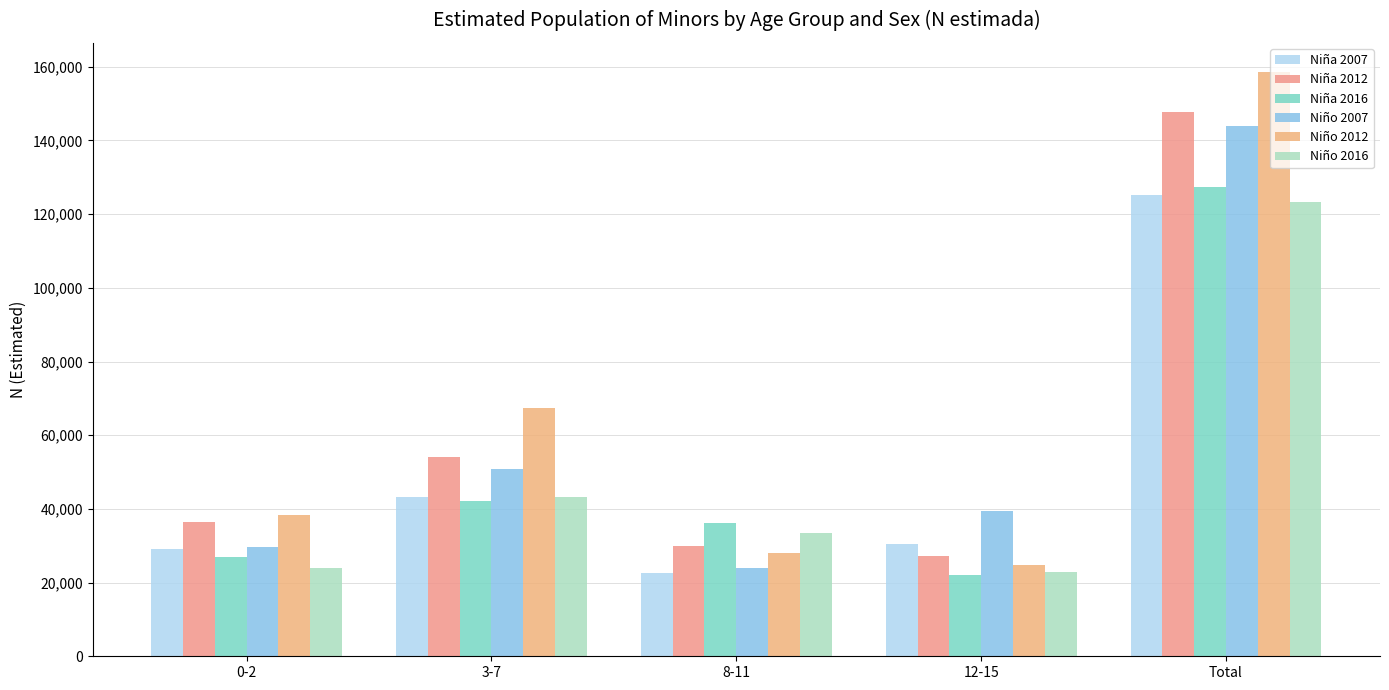

What are all the series names shown in the legend?

Niña 2007, Niña 2012, Niña 2016, Niño 2007, Niño 2012, Niño 2016